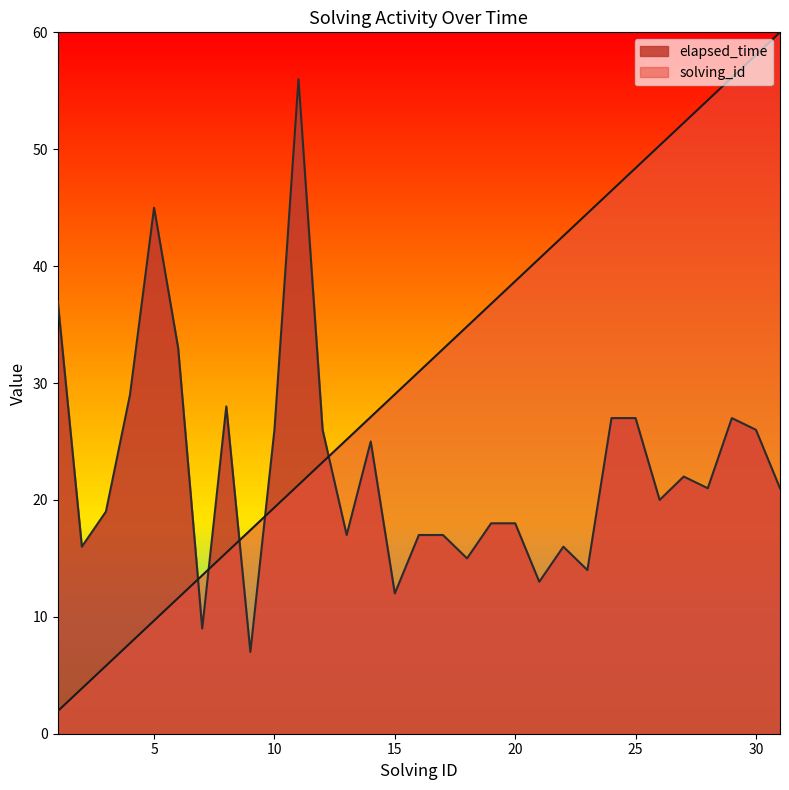

Reading right to left, extract all data points from this chart.

solving_id: 31=60.0	30=58.1	29=56.1	28=54.2	27=52.3	26=50.3	25=48.4	24=46.5	23=44.5	22=42.6	21=40.6	20=38.7	19=36.8	18=34.8	17=32.9	16=31.0	15=29.0	14=27.1	13=25.2	12=23.2	11=21.3	10=19.4	9=17.4	8=15.5	7=13.5	6=11.6	5=9.7	4=7.7	3=5.8	2=3.9	1=1.9
elapsed_time: 31=21.0	30=26.0	29=27.0	28=21.0	27=22.0	26=20.0	25=27.0	24=27.0	23=14.0	22=16.0	21=13.0	20=18.0	19=18.0	18=15.0	17=17.0	16=17.0	15=12.0	14=25.0	13=17.0	12=26.0	11=56.0	10=26.0	9=7.0	8=28.0	7=9.0	6=33.0	5=45.0	4=29.0	3=19.0	2=16.0	1=37.0